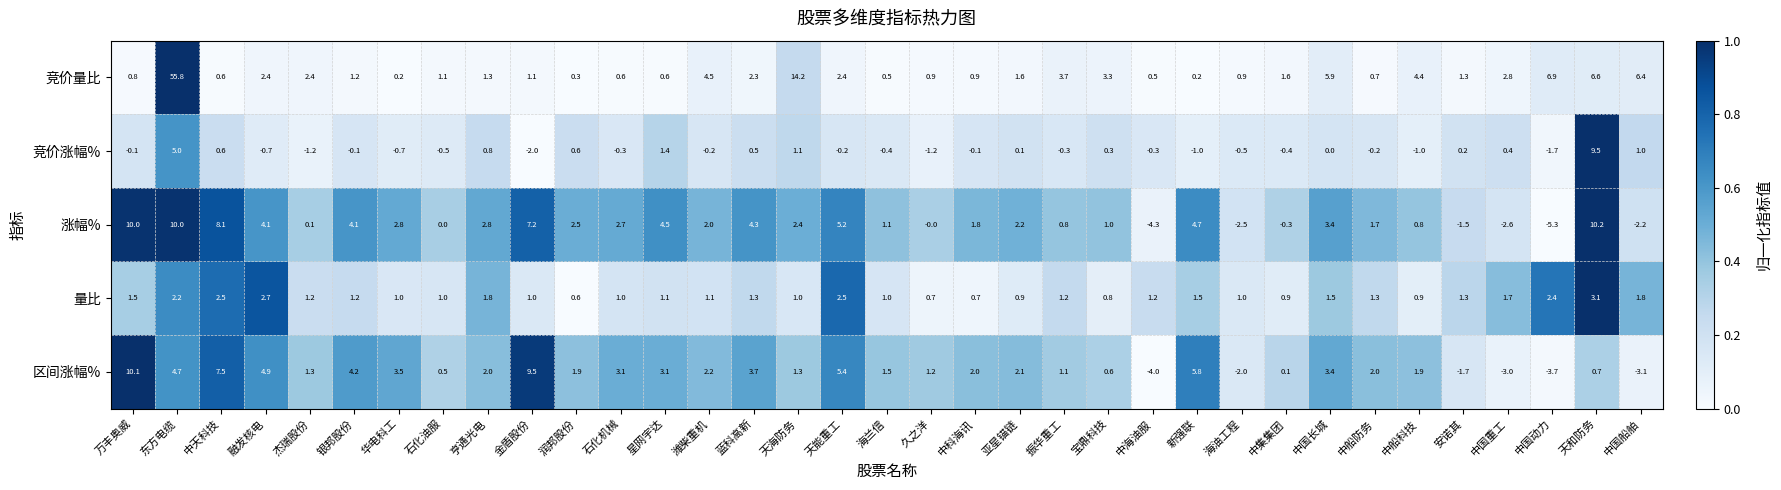

At how many categories does at least one series exceed 0?

35